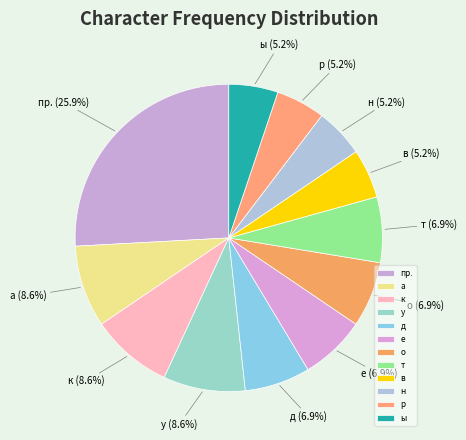

Approximately how many times larger is the value at к compared to р?

1.7